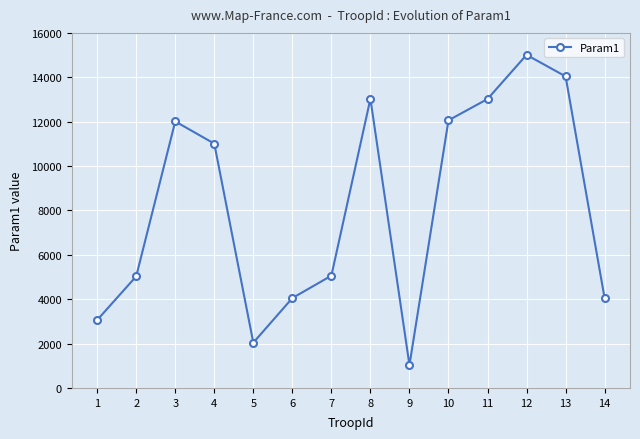

True or false: there are more than 2 points higher than both neighbors.

True